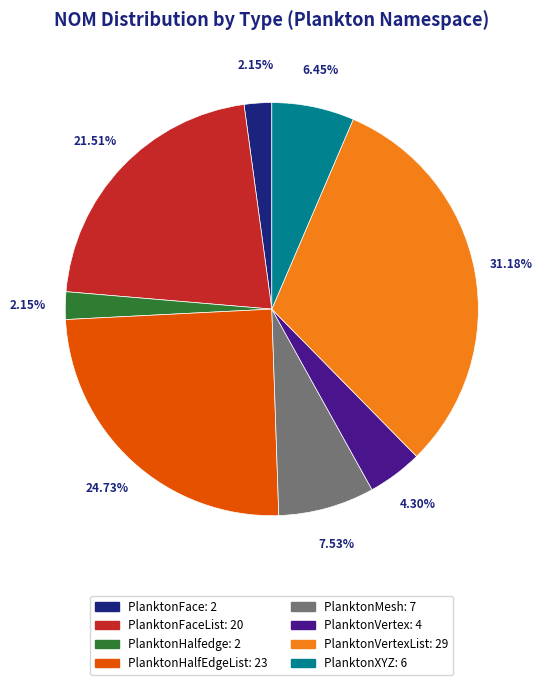

Does any single category account for the majority?

No